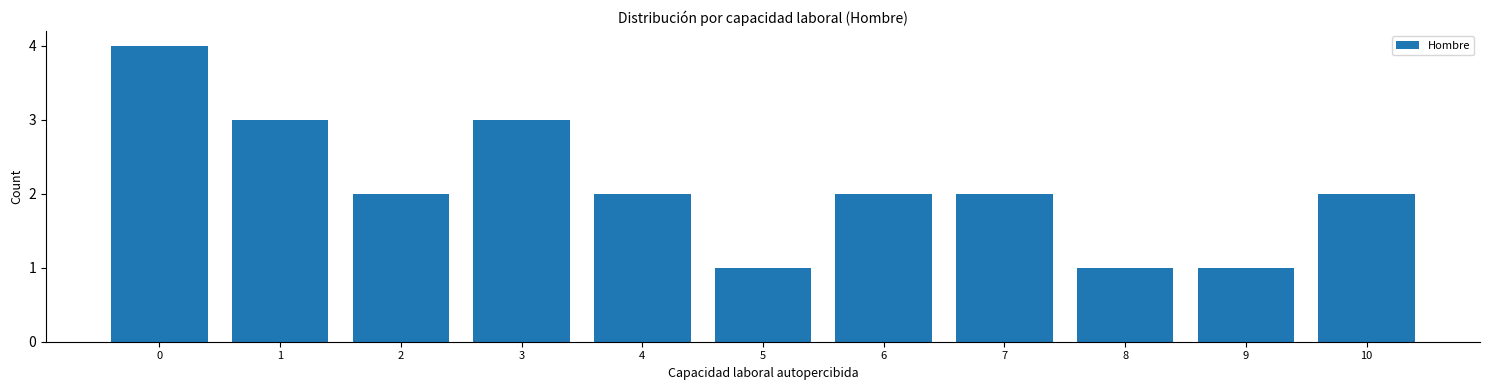

Reading left to right, what are all the values shown in this chart?

4	3	2	3	2	1	2	2	1	1	2